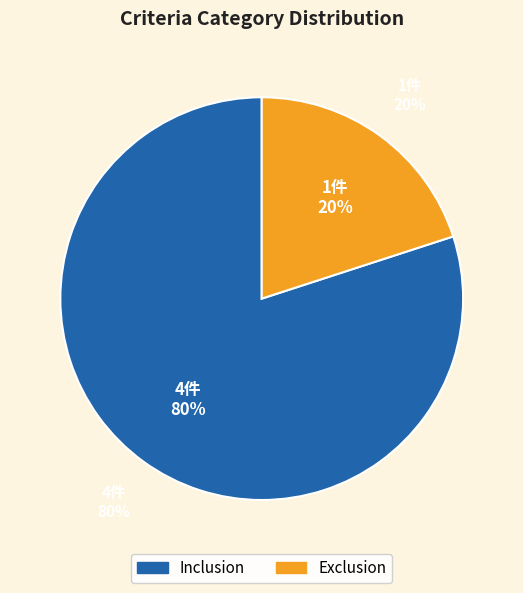

How much of the chart is everything except Inclusion?

20.0%